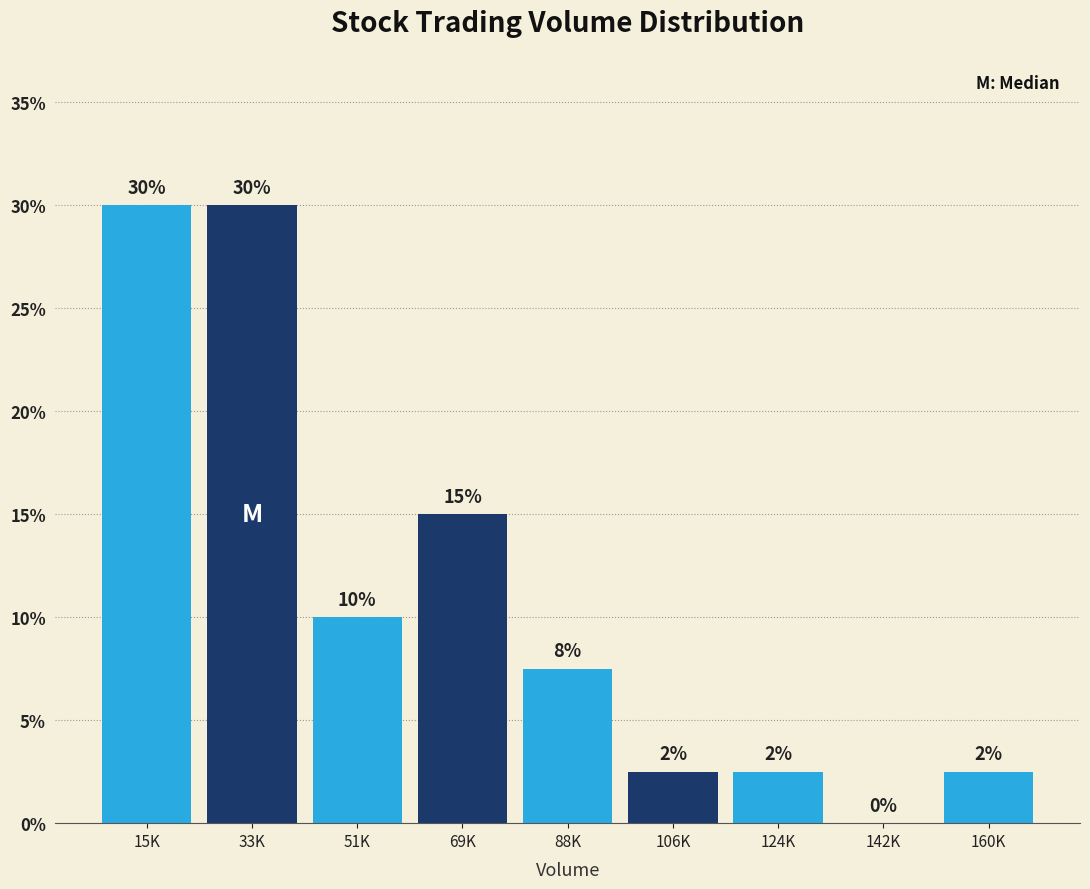

The value at 51K is 10.0. True or false?

True